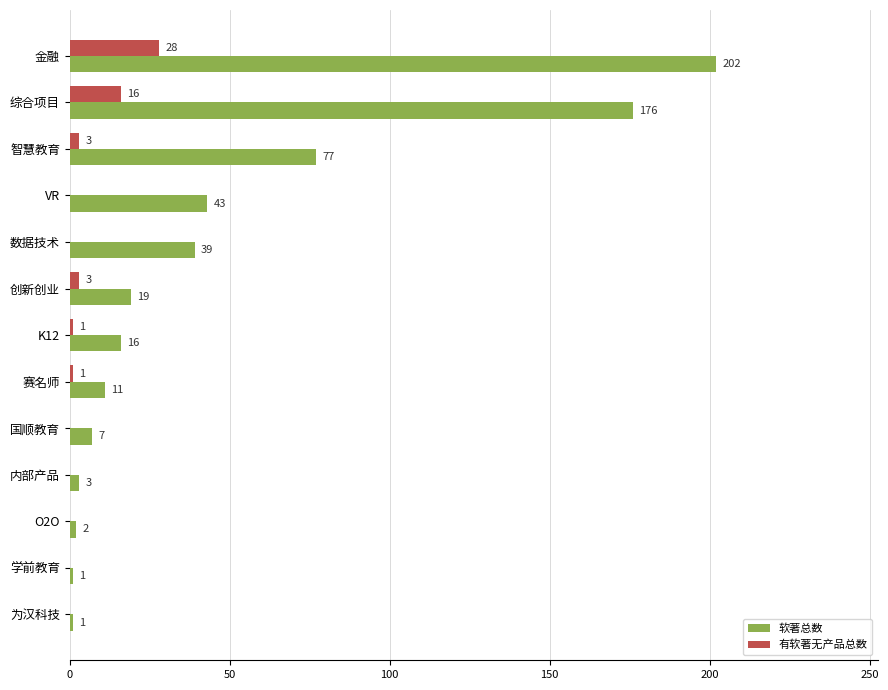

Which series has the largest total across all categories?

软著总数